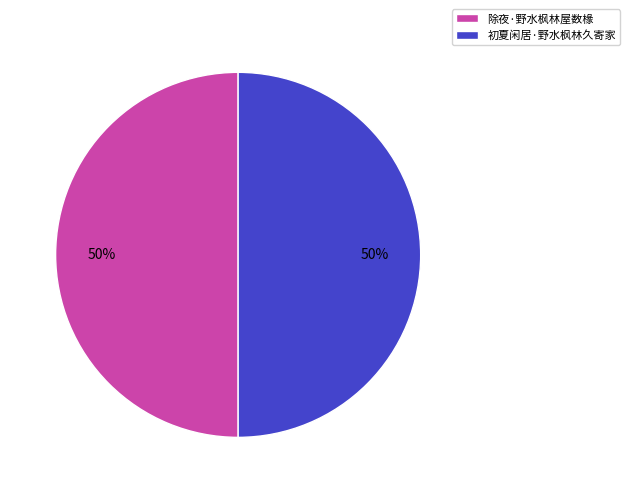

To the nearest percent, what portion does 初夏闲居·野水枫林久寄家 represent?

50%